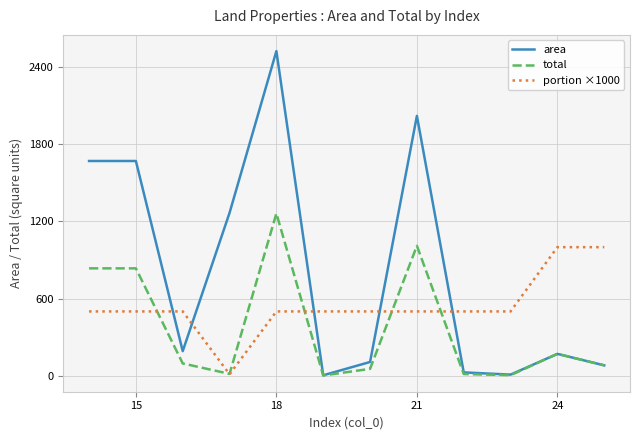

What is the maximum value shown in the chart?

2524.8